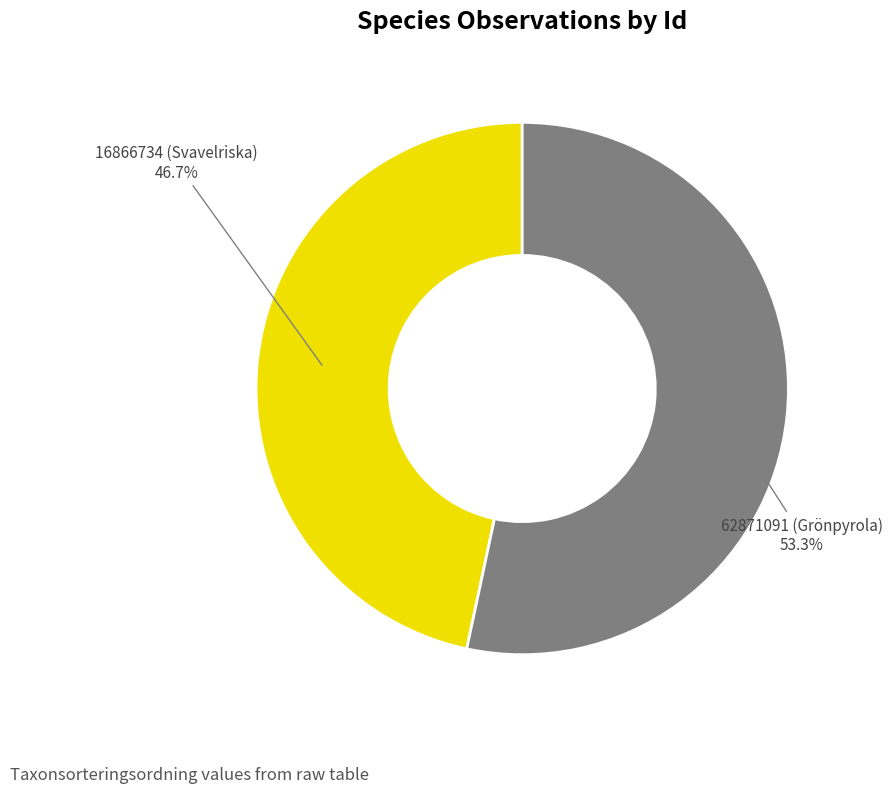

The 62871091 (Grönpyrola) slice represents 53% of the pie. True or false?

True